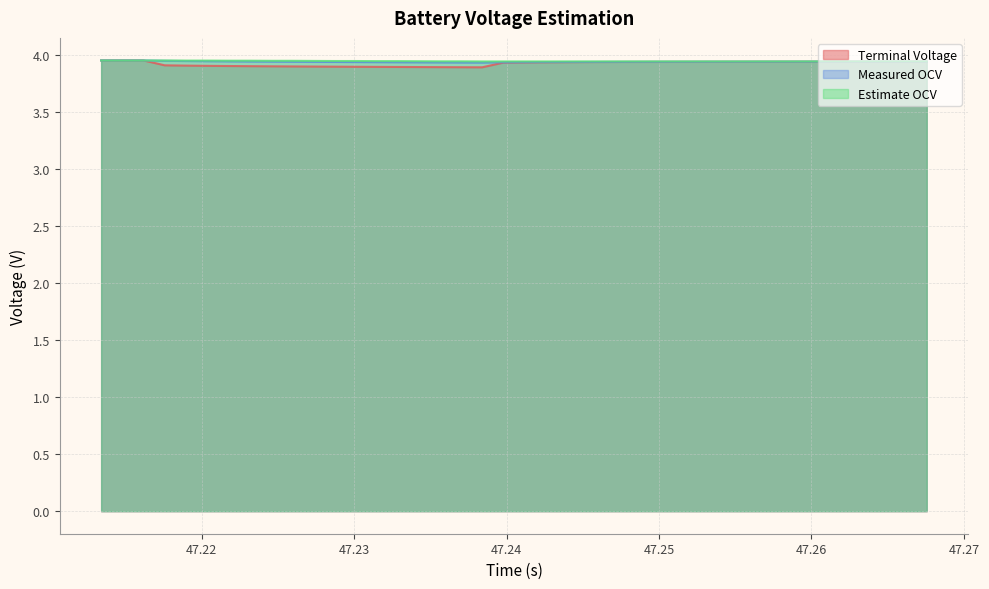

Which series has the widest spread of values?

Terminal Voltage